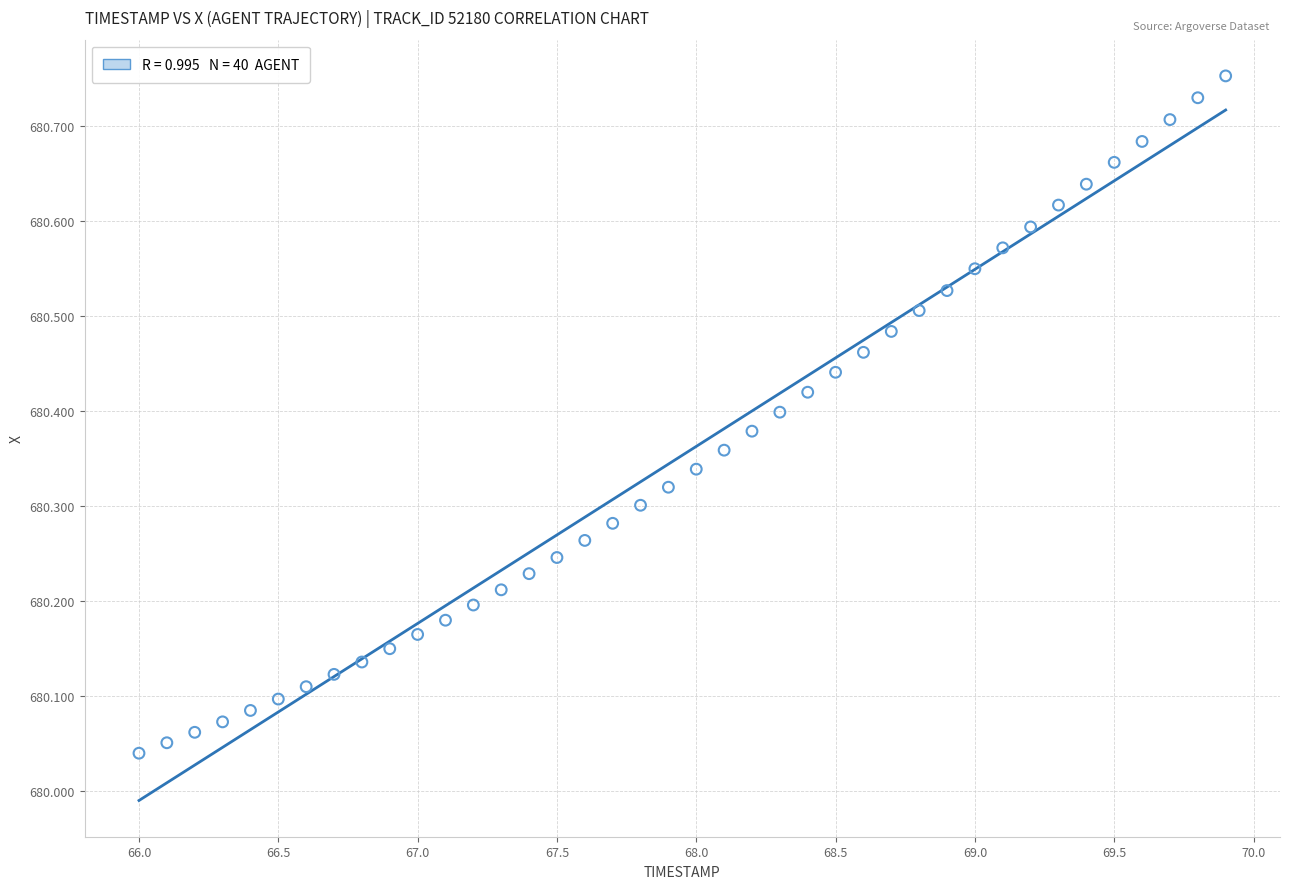

What is the range of Y values (max minus min)?

0.7